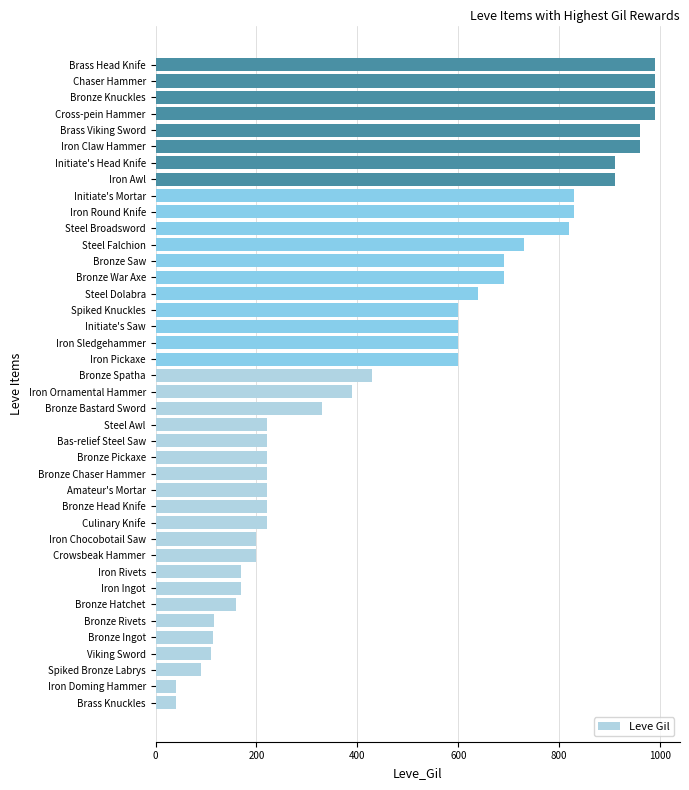

What is the change in value from Steel Awl to Initiate's Saw?

+380